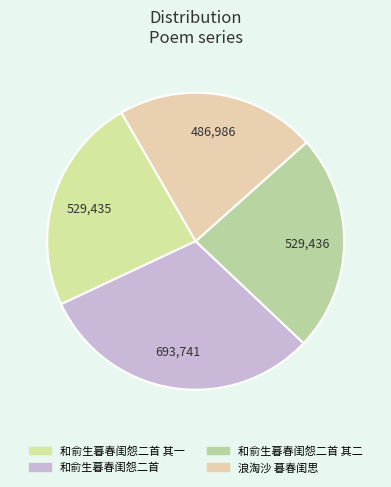

Is it true that 和俞生暮春闺怨二首 其一 is 24% of the pie?

True